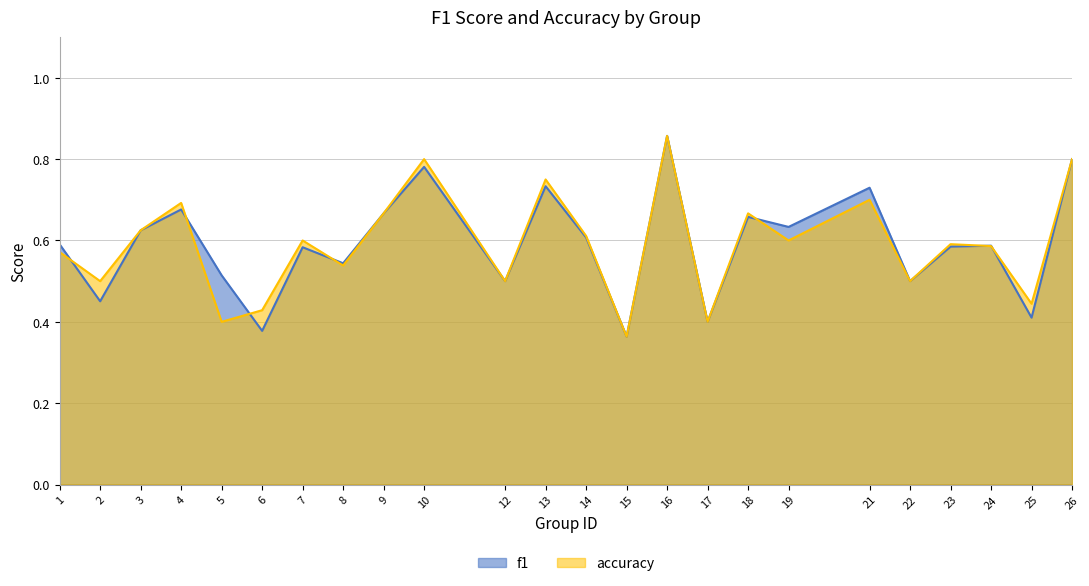

At 17, list the series in order from largest to smallest.

f1, accuracy